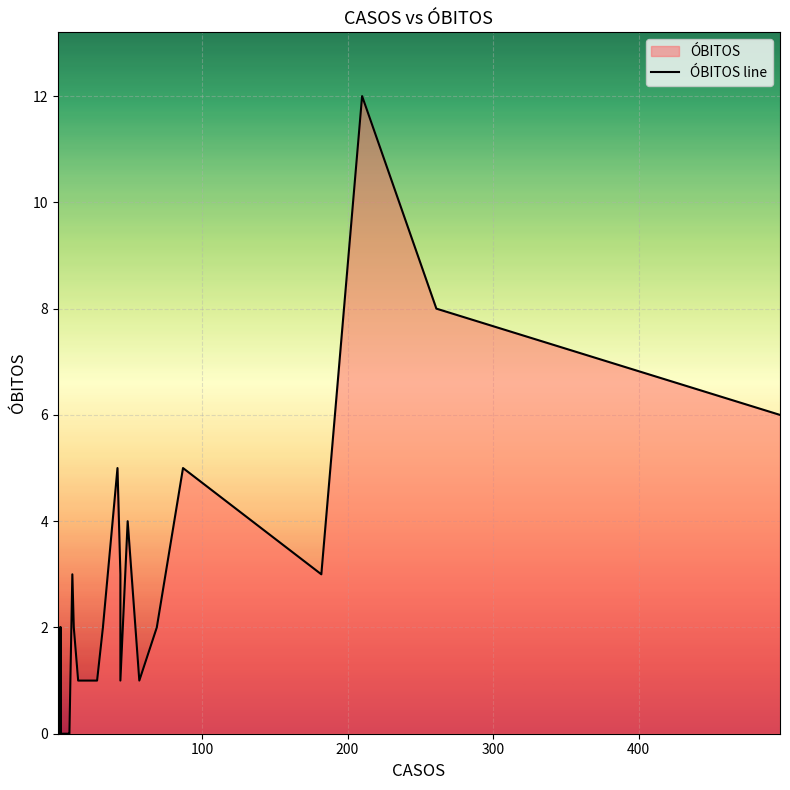

Reading right to left, transcribe all the data shown in this chart.

6	8	12	3	5	2	1	4	1	3	5	2	1	1	1	1	2	3	0	0	0	0	0	0	0	2	0	0	0	0	2	0	1	1	0	0	0	1	0	0